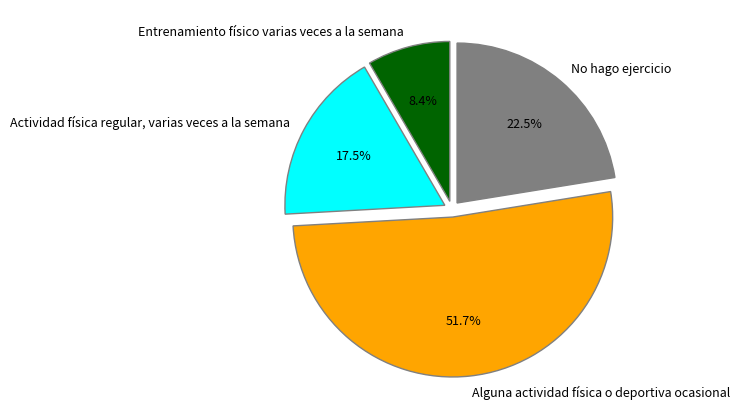

Between Entrenamiento físico varias veces a la semana and Actividad física regular, varias veces a la semana, which is larger?

Actividad física regular, varias veces a la semana